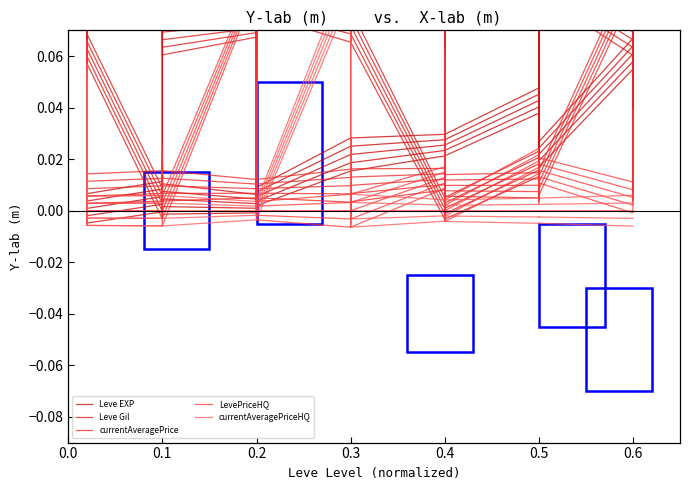

Which series ends up on top after the final intersection of Leve Gil and currentAveragePrice?

currentAveragePrice